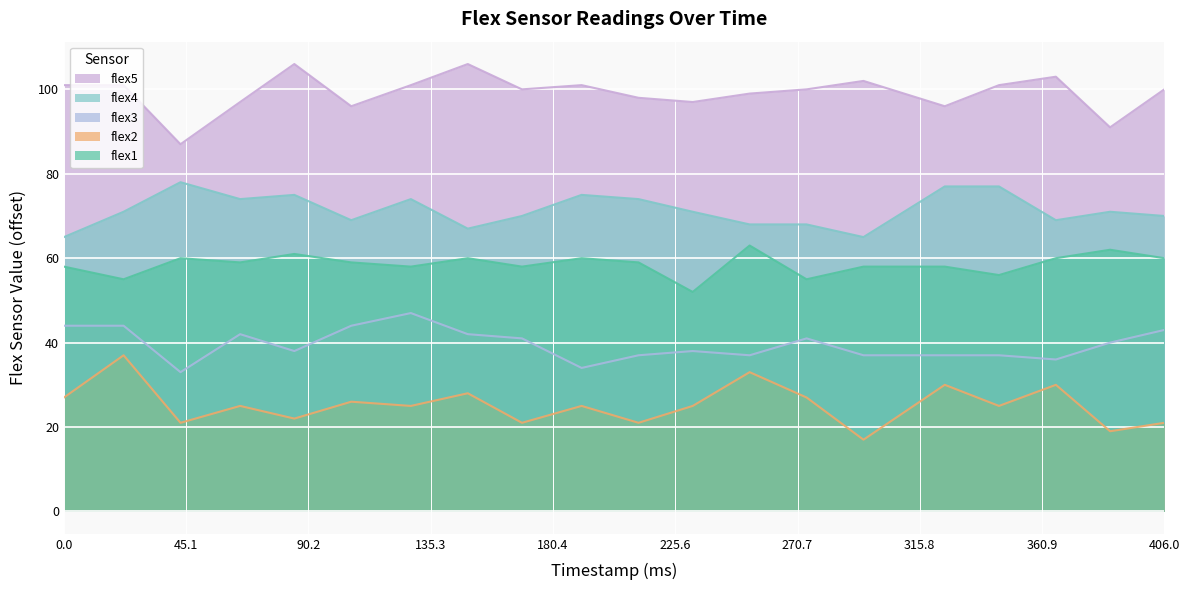

Rank the categories by flex3 value from highest to lowest.

128, 0, 22, 106, 406, 65, 149, 169, 274, 386, 85, 232, 212, 253, 295, 325, 345, 366, 191, 43